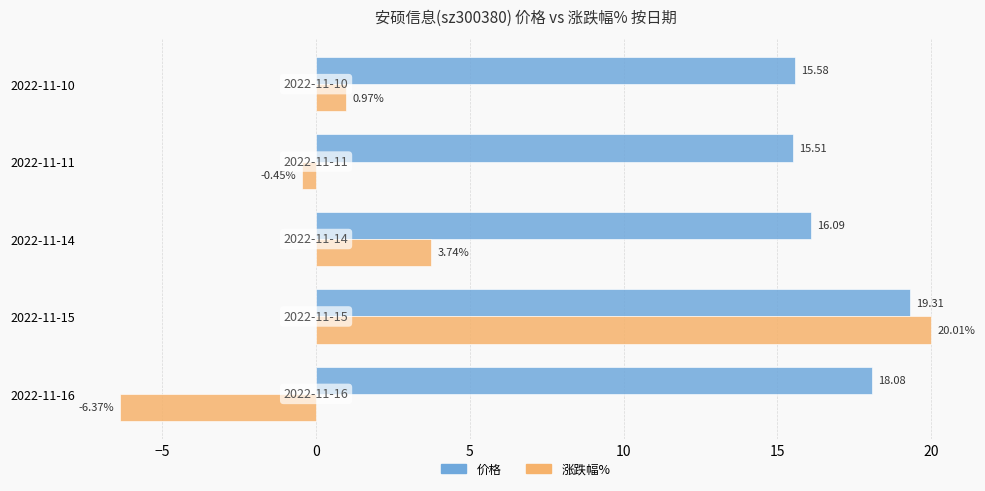

What are all the series names shown in the legend?

价格, 涨跌幅%